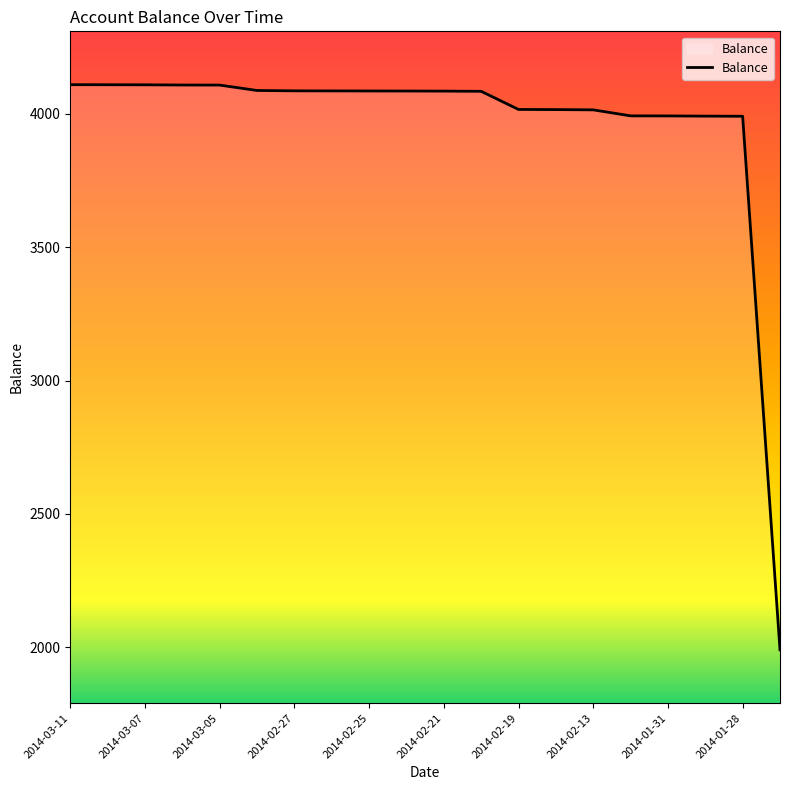

What is the maximum value shown in the chart?

4109.2